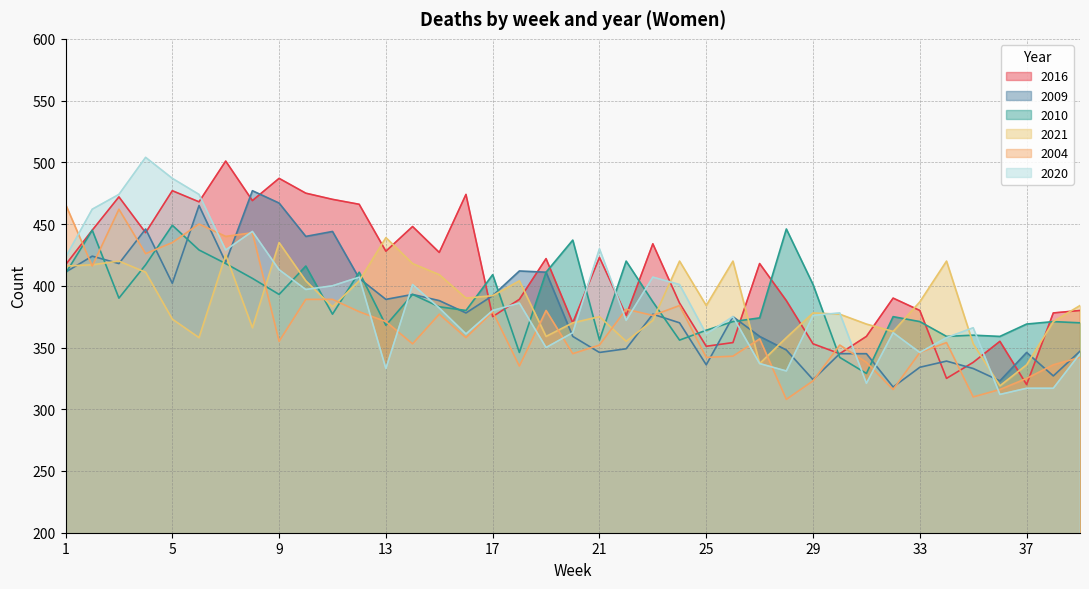

At 27, list the series in order from smallest to largest.

2021, 2020, 2004, 2009, 2010, 2016